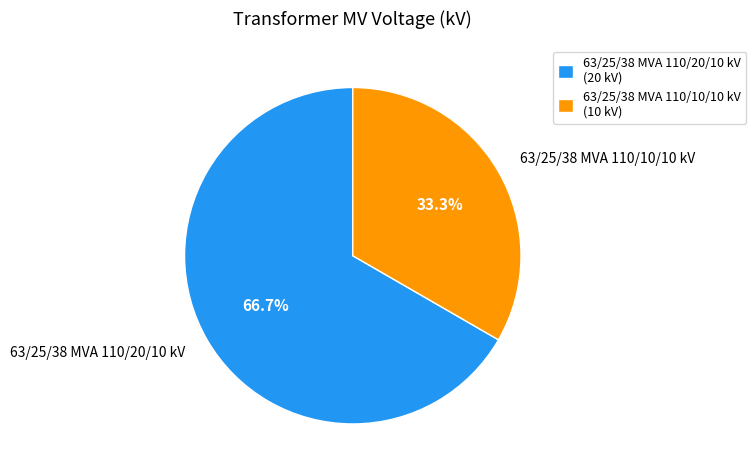

Does any single category account for the majority?

Yes